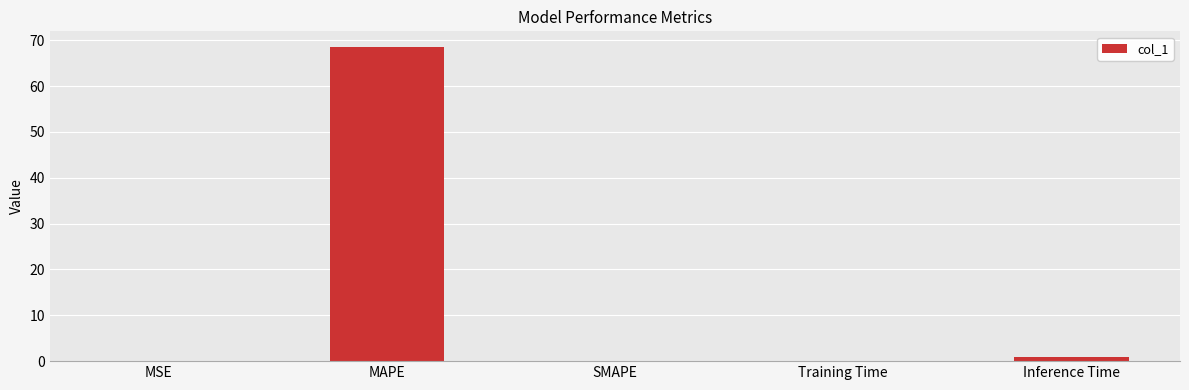

What is the maximum value shown in the chart?

68.5